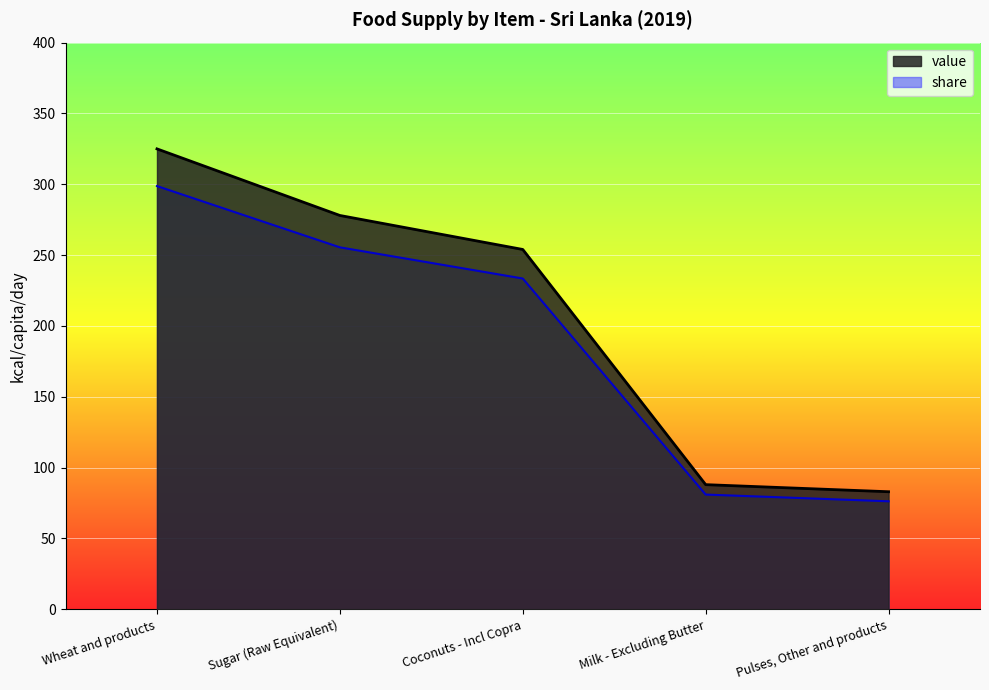

What is the spread (max minus min) of values at Coconuts - Incl Copra?

20.5